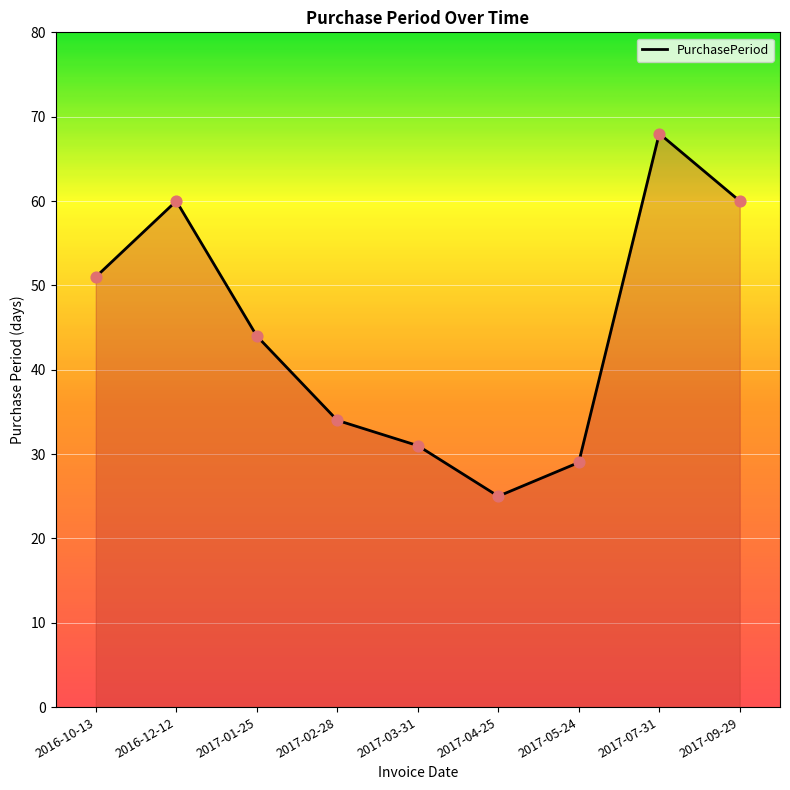

Between 2016-10-13 and 2017-07-31, which is larger?

2017-07-31